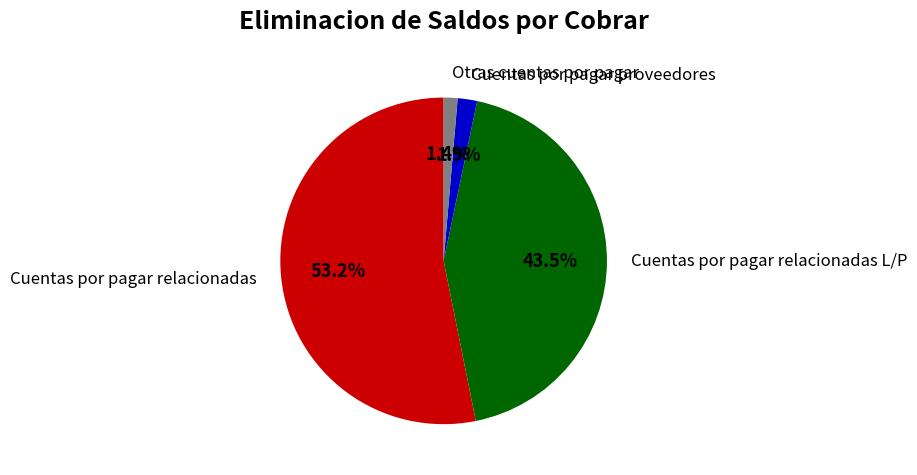

Which category has the smallest portion of the pie?

Otras cuentas por pagar